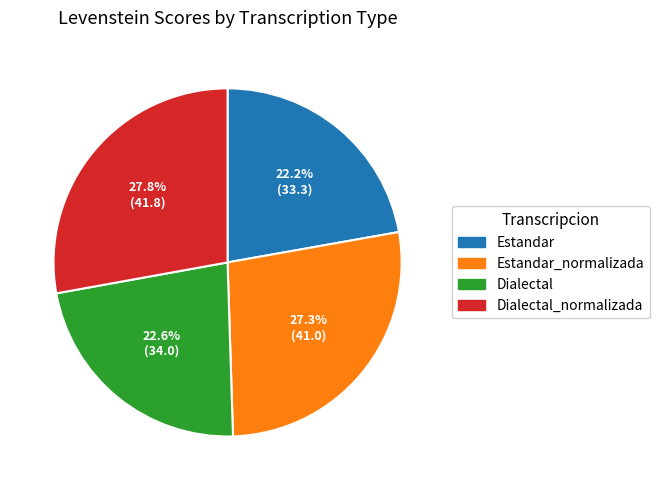

To the nearest percent, what is the average slice percentage?

25%